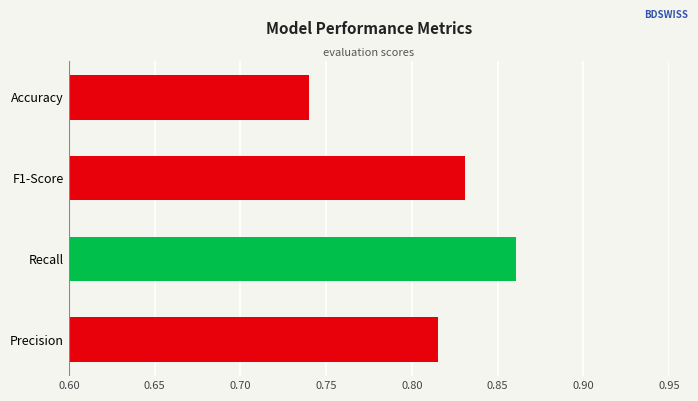

List the labels in order of value, largest first.

Recall, F1-Score, Precision, Accuracy